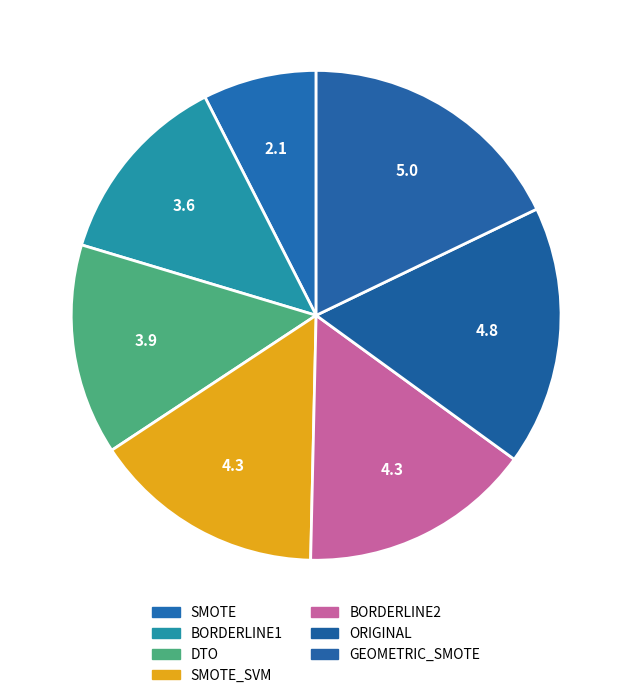

What is the smallest slice in the pie chart?

SMOTE